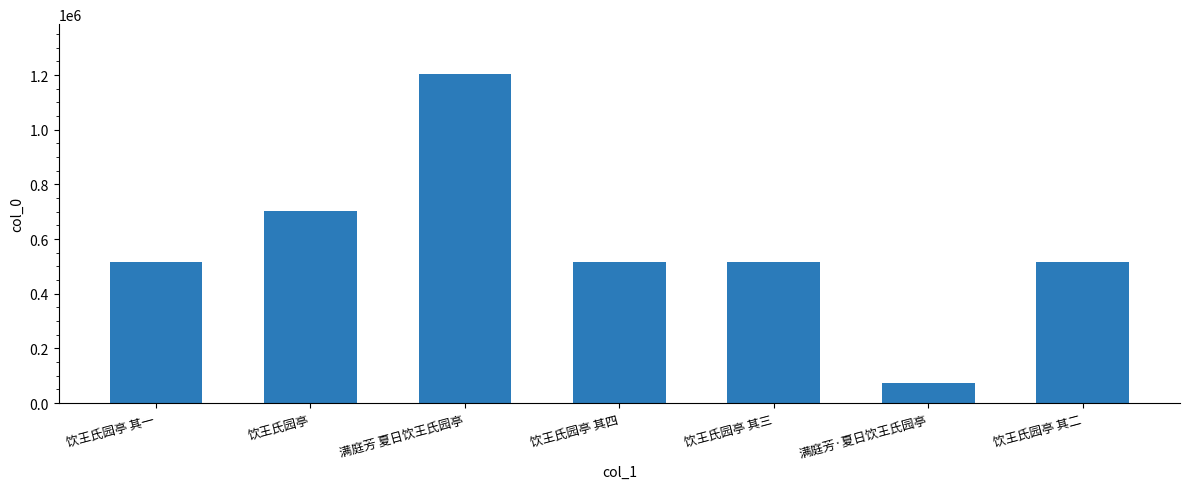

Where does the data first go above 514253?

饮王氏园亭